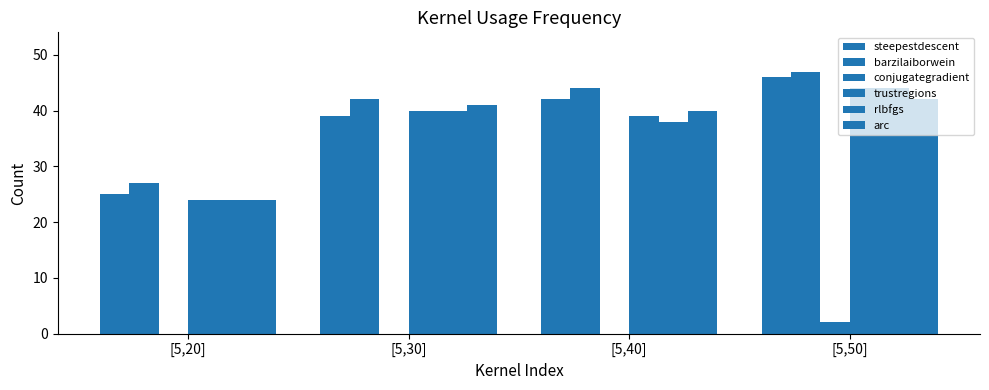

The arc series shows 15 at [5,40]. True or false?

False